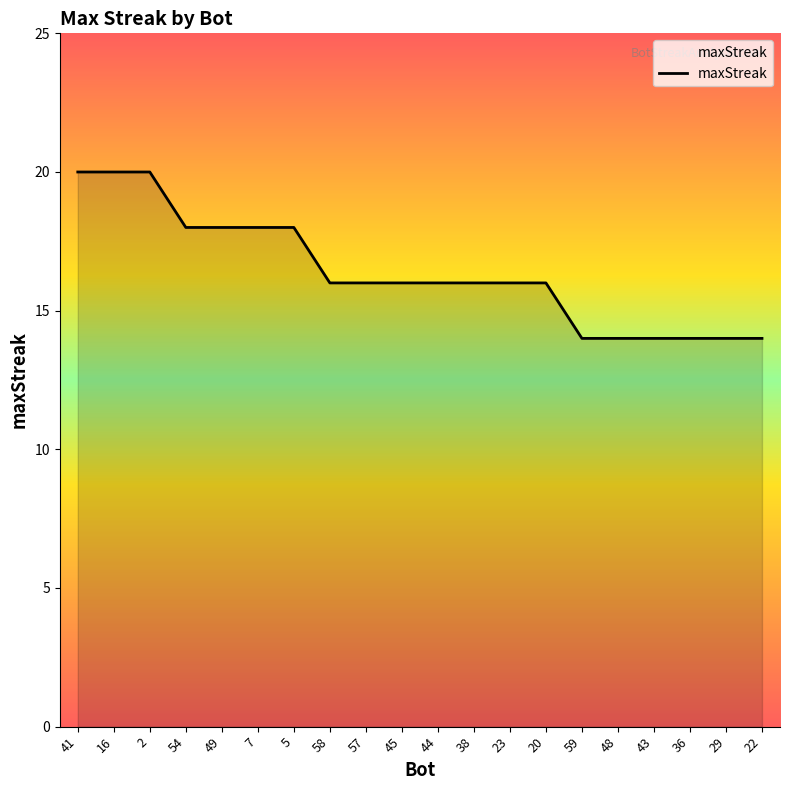

What position from the left is 59?

15